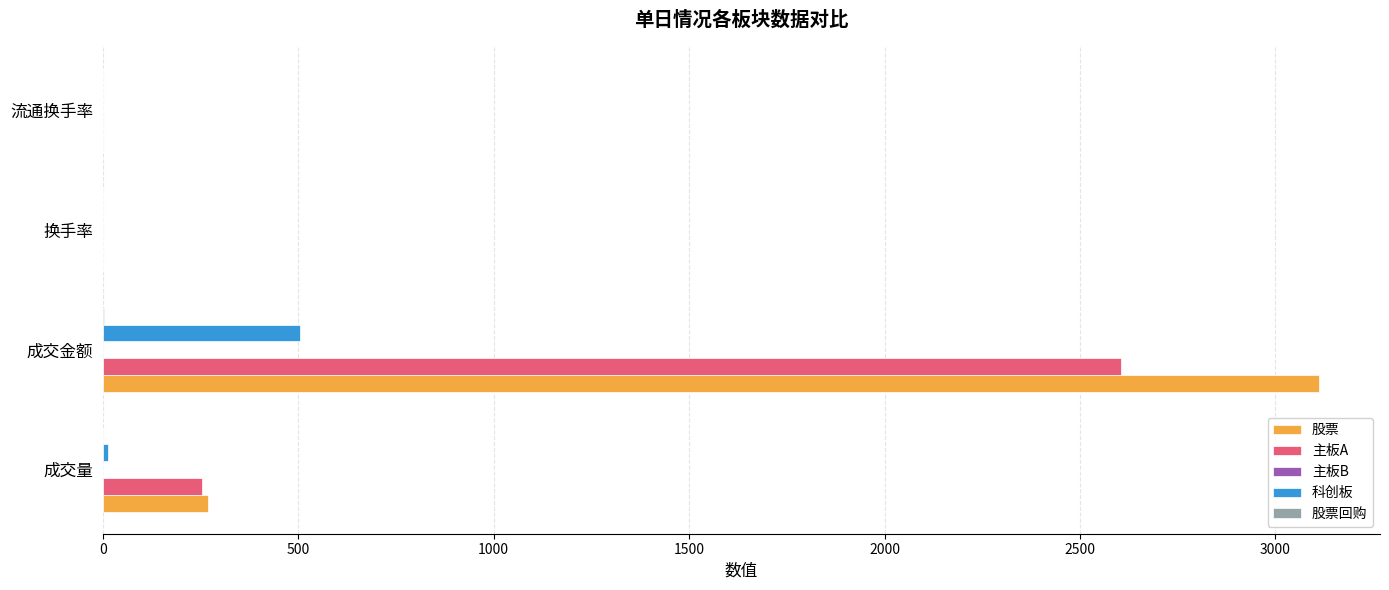

Which label corresponds to the largest value in the chart?

成交金额